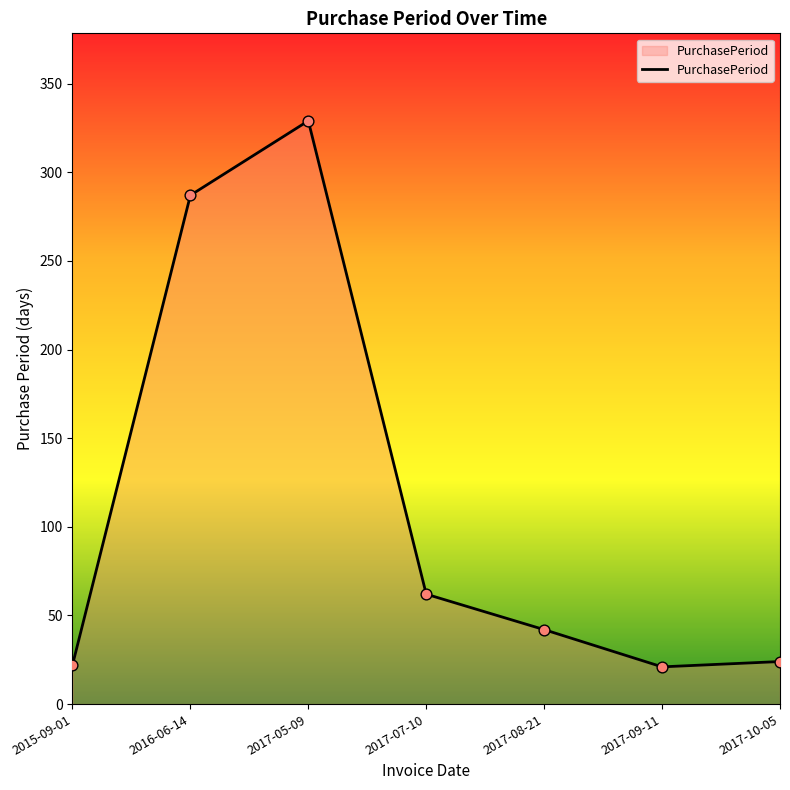

What is the ratio of the value at 2016-06-14 to the value at 2017-08-21?

6.8